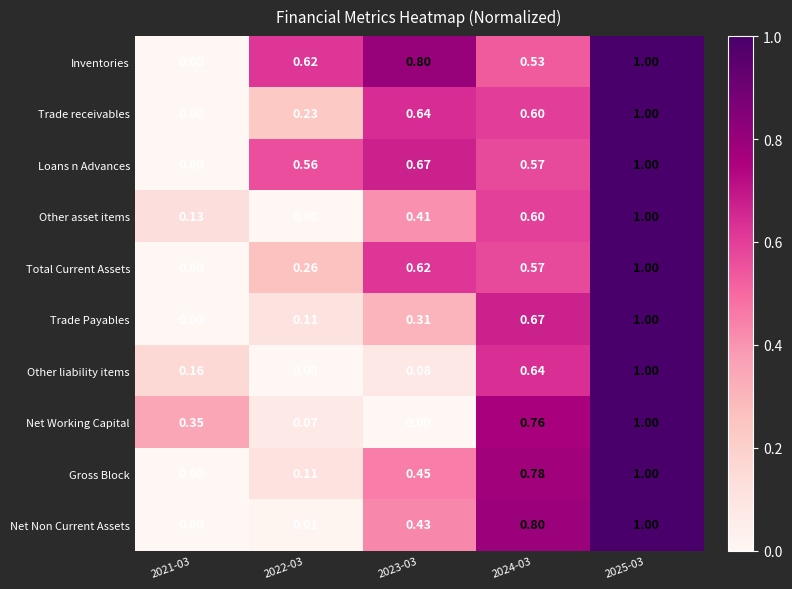

Between 2022-03 and 2024-03, which series saw the biggest shift?

Net Non Current Assets